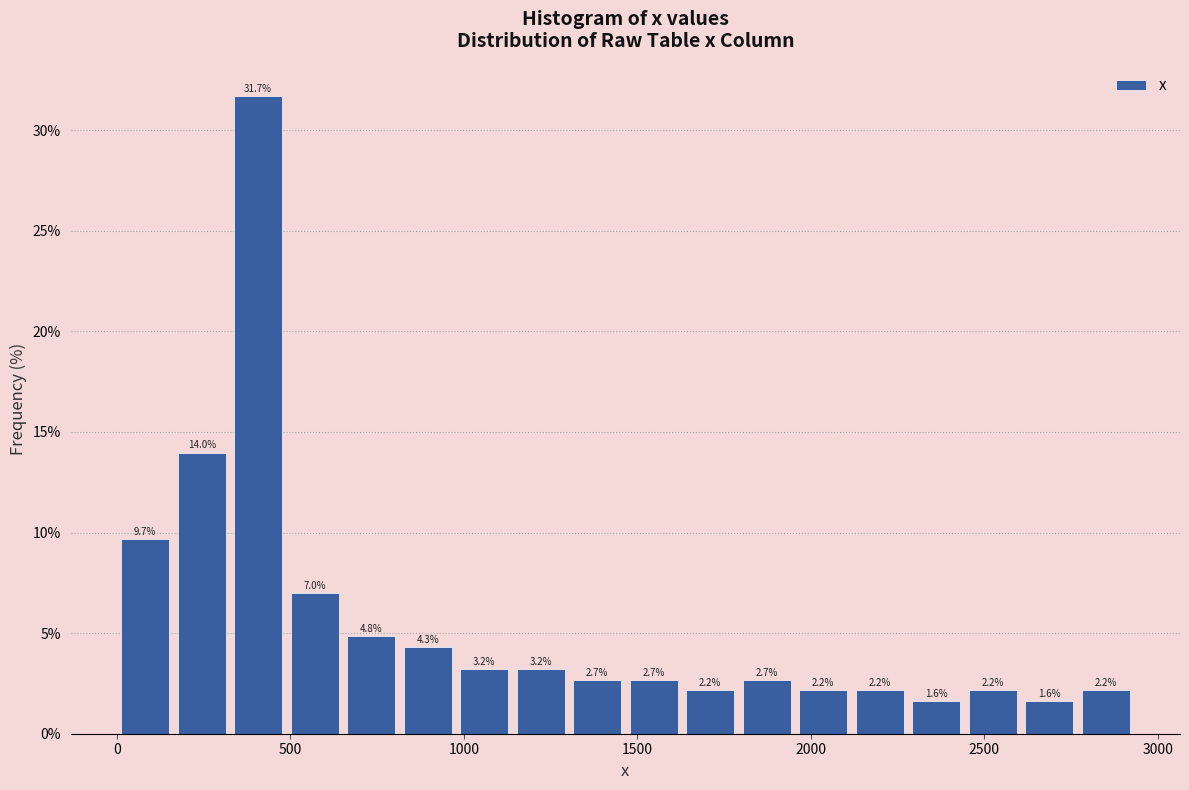

Around what value on the x-axis is the tallest bar? Give the approximate position of its centre, as read against the axis.

400